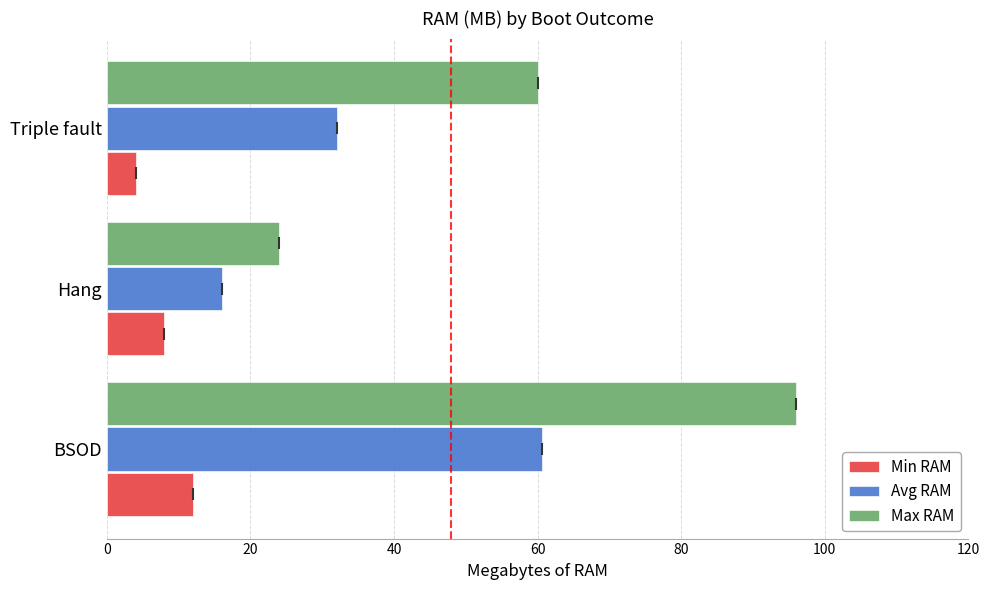

The value of Max RAM at Triple fault is 88.1. True or false?

False